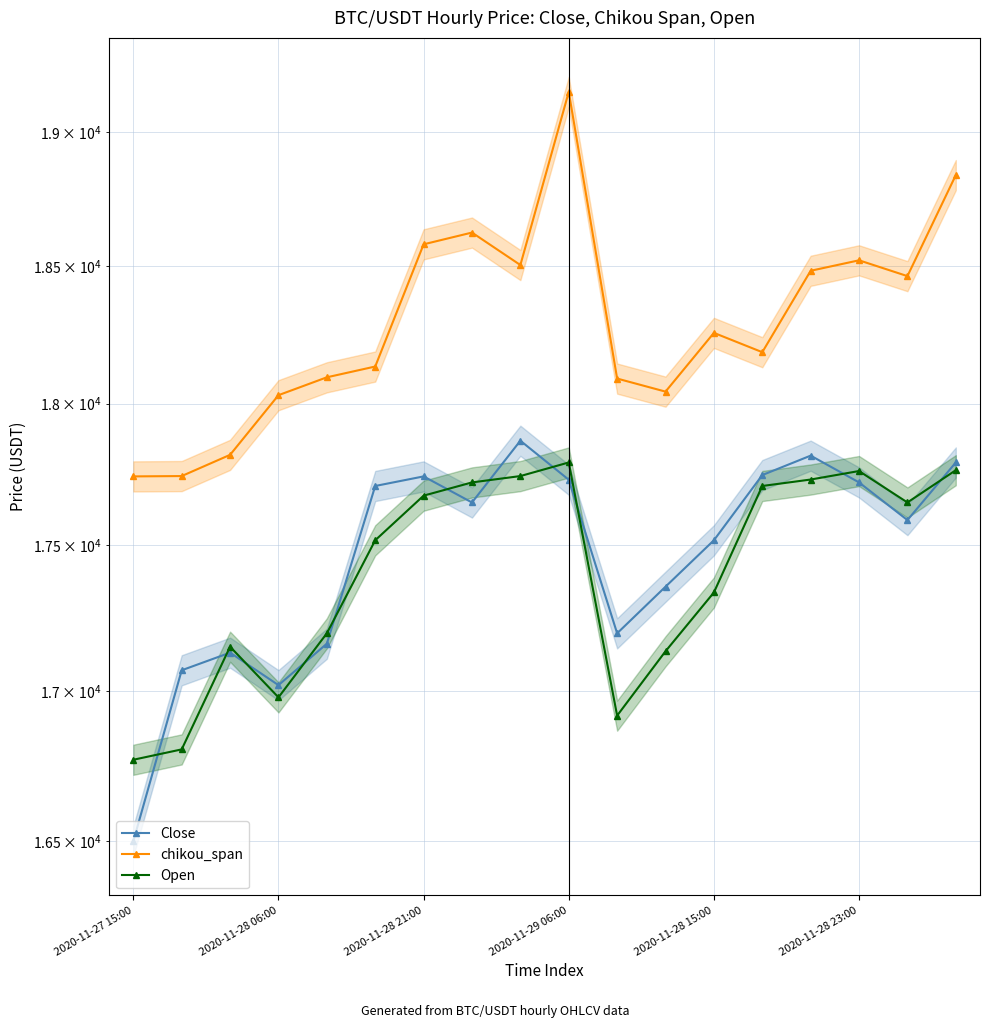

At which label is Open closest to 17279?

2020-11-28 15:00